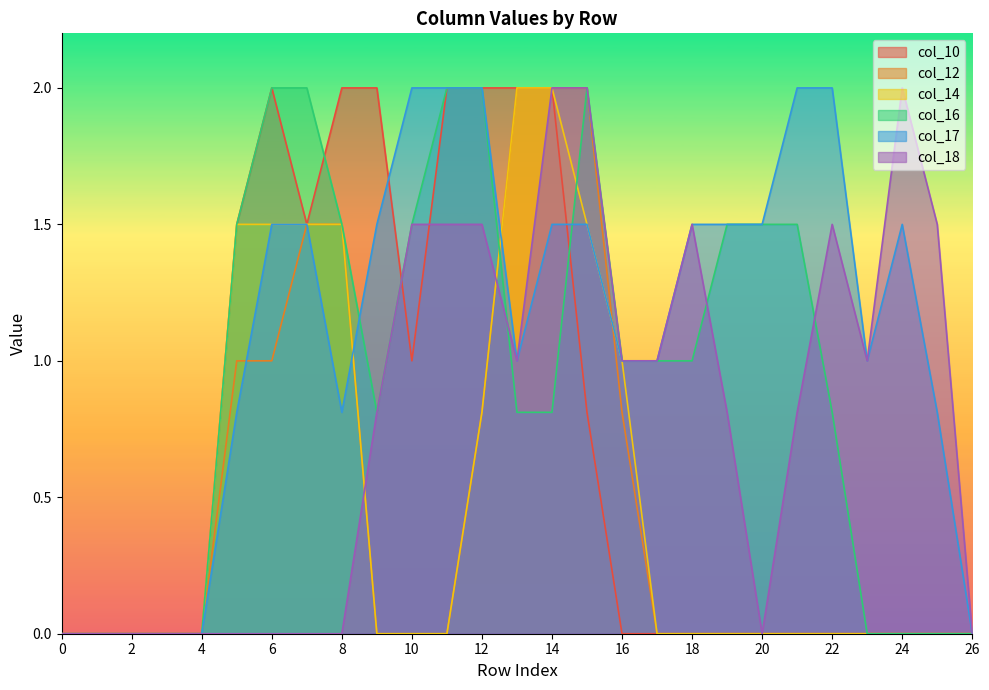

Reading left to right, list all the values displayed in this chart.

col_10: 0=0.0	1=0.0	2=0.0	3=0.0	4=0.0	5=1.5	6=2.0	7=1.5	8=2.0	9=2.0	10=1.0	11=2.0	12=2.0	13=2.0	14=2.0	15=0.8	16=0.0	17=0.0	18=0.0	19=0.0	20=0.0	21=0.0	22=0.0	23=0.0	24=0.0	25=0.0	26=0.0
col_12: 0=0.0	1=0.0	2=0.0	3=0.0	4=0.0	5=1.0	6=1.0	7=1.5	8=1.5	9=0.0	10=0.0	11=0.0	12=0.8	13=2.0	14=2.0	15=2.0	16=0.8	17=0.0	18=0.0	19=0.0	20=0.0	21=0.0	22=0.0	23=0.0	24=0.0	25=0.0	26=0.0
col_14: 0=0.0	1=0.0	2=0.0	3=0.0	4=0.0	5=1.5	6=1.5	7=1.5	8=1.5	9=0.0	10=0.0	11=0.0	12=0.8	13=2.0	14=2.0	15=1.5	16=1.0	17=0.0	18=0.0	19=0.0	20=0.0	21=0.0	22=0.0	23=0.0	24=0.0	25=0.0	26=0.0
col_16: 0=0.0	1=0.0	2=0.0	3=0.0	4=0.0	5=1.5	6=2.0	7=2.0	8=1.5	9=0.8	10=1.5	11=2.0	12=2.0	13=0.8	14=0.8	15=2.0	16=1.0	17=1.0	18=1.0	19=1.5	20=1.5	21=1.5	22=0.8	23=0.0	24=0.0	25=0.0	26=0.0
col_17: 0=0.0	1=0.0	2=0.0	3=0.0	4=0.0	5=0.8	6=1.5	7=1.5	8=0.8	9=1.5	10=2.0	11=2.0	12=2.0	13=1.0	14=1.5	15=1.5	16=1.0	17=1.0	18=1.5	19=1.5	20=1.5	21=2.0	22=2.0	23=1.0	24=1.5	25=0.8	26=0.0
col_18: 0=0.0	1=0.0	2=0.0	3=0.0	4=0.0	5=0.0	6=0.0	7=0.0	8=0.0	9=0.8	10=1.5	11=1.5	12=1.5	13=1.0	14=2.0	15=2.0	16=1.0	17=1.0	18=1.5	19=0.8	20=0.0	21=0.8	22=1.5	23=1.0	24=2.0	25=1.5	26=0.0